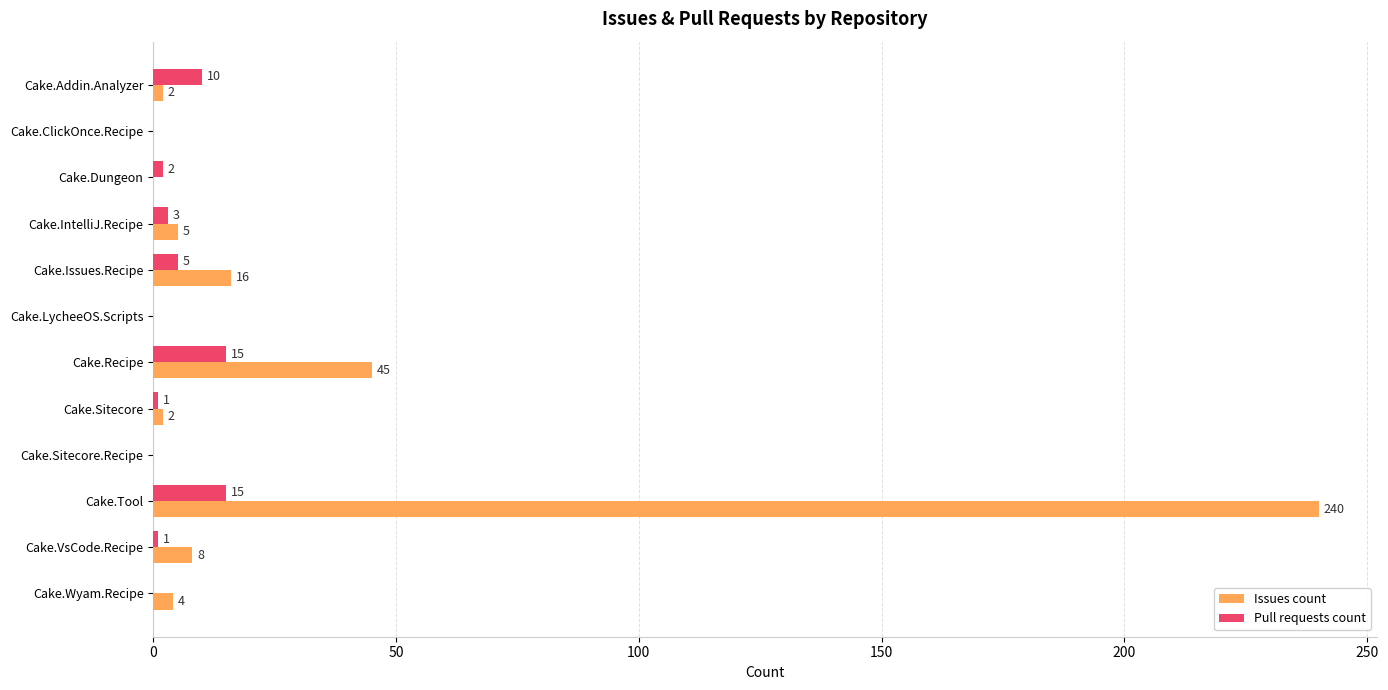

Read the Issues count value at Cake.Issues.Recipe.

16